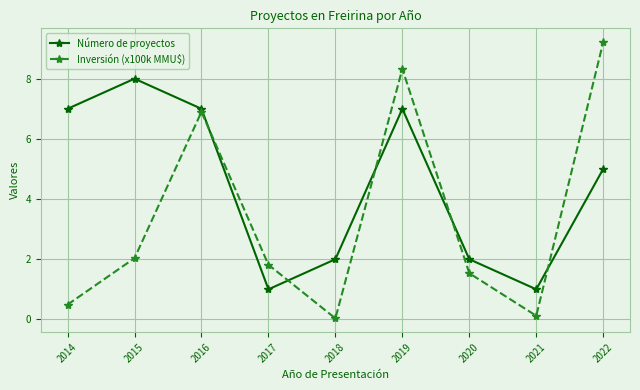

What is the maximum value shown in the chart?

9.2